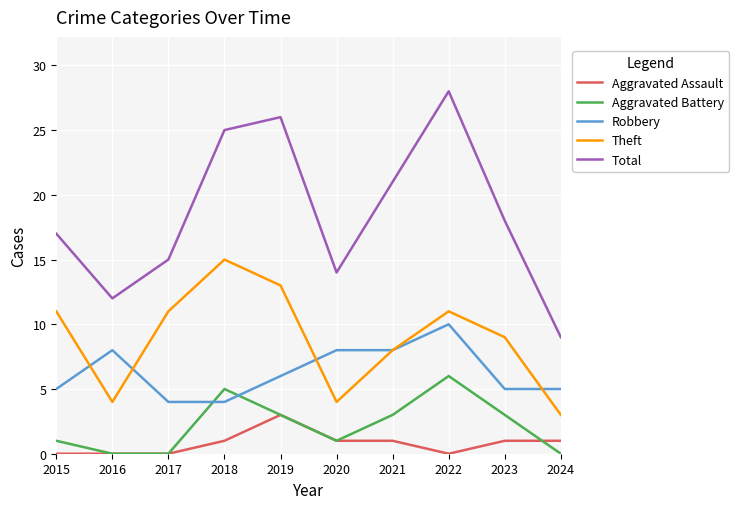

How many lines are shown in the chart?

5